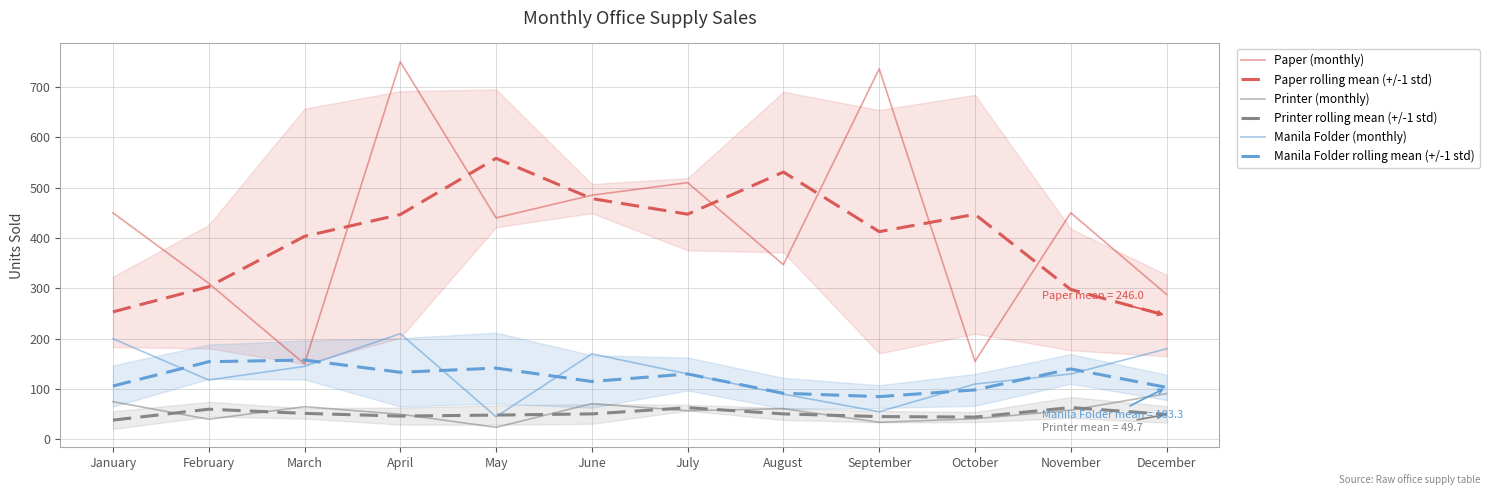

At which category does the chart reach its peak across all series?

April